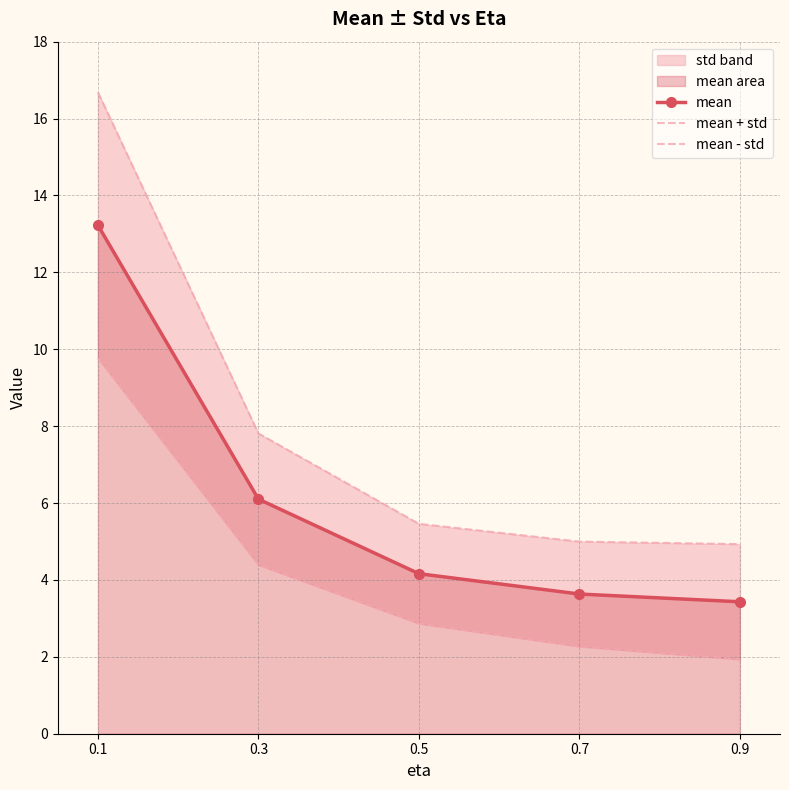

At which category is the sum across all series the highest?

0.1